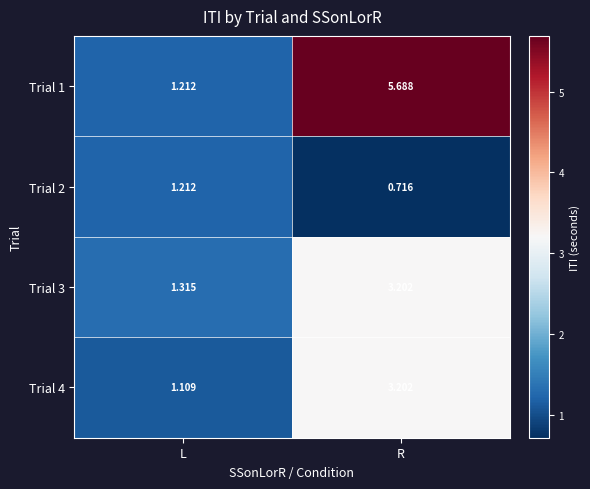

Rank the categories by Trial 3 value from highest to lowest.

R, L